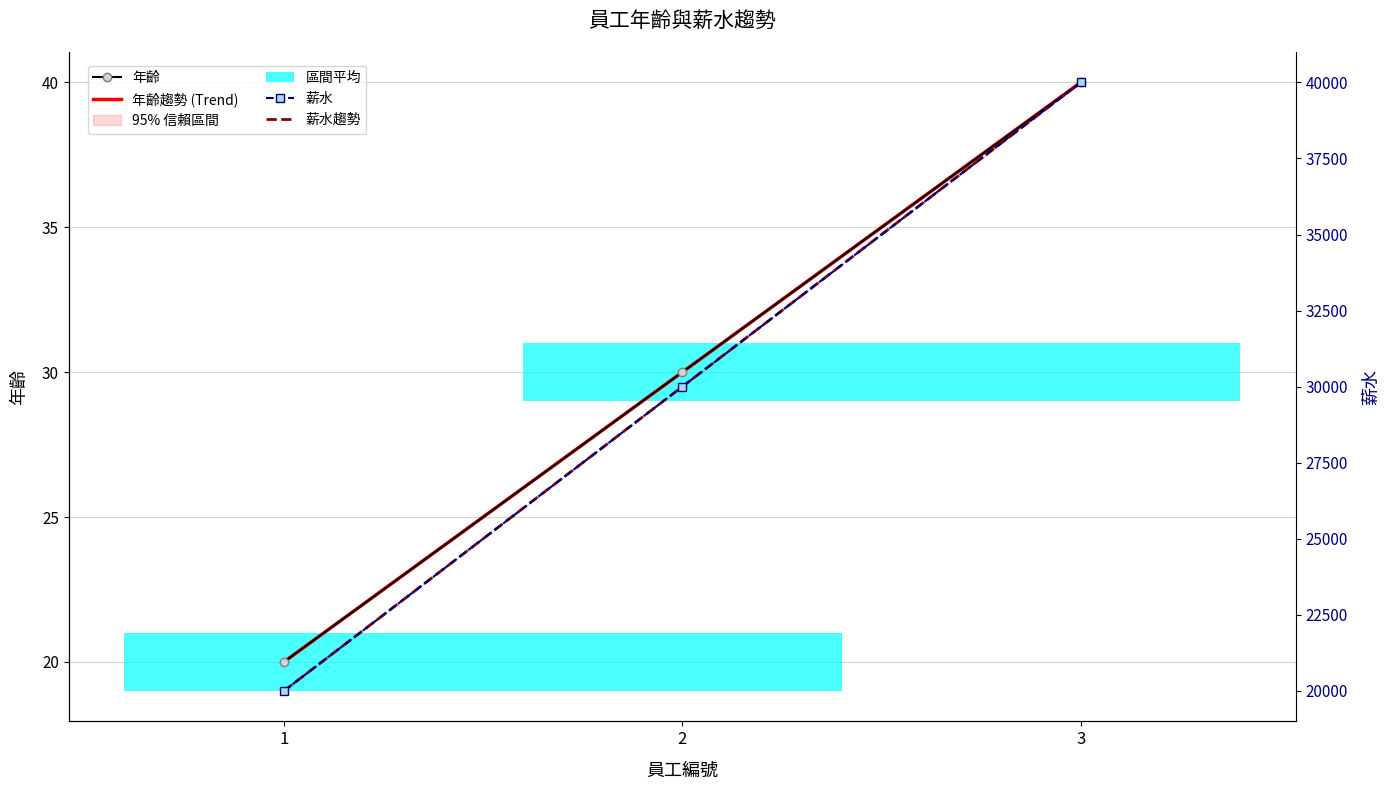

At which label does 年齡 first exceed 30?

3